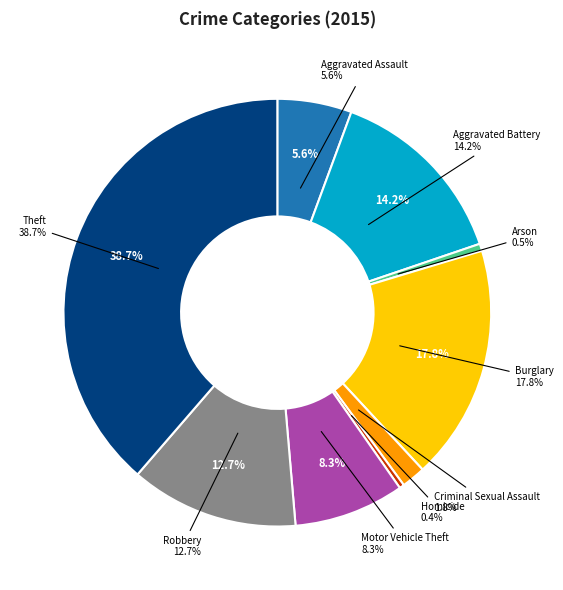

How many segments does this pie chart have?

9